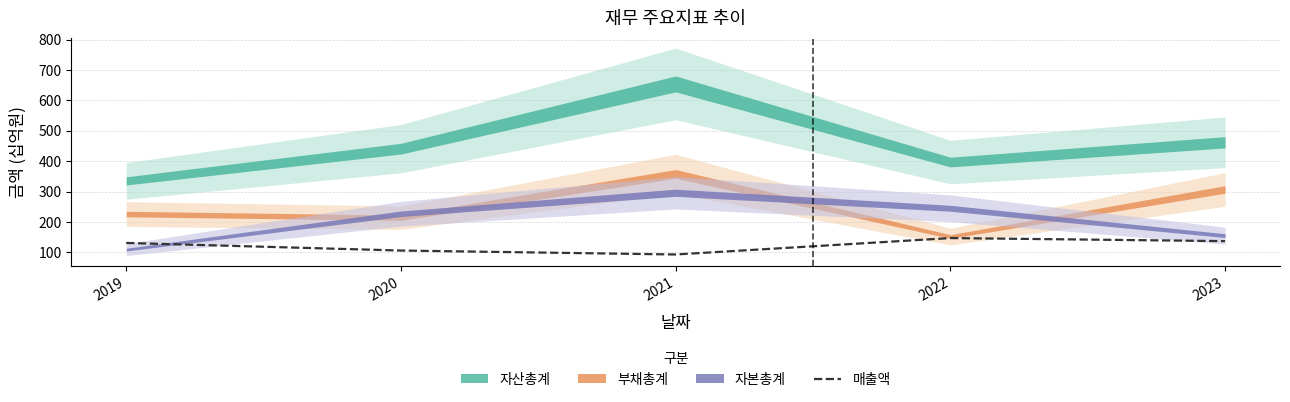

What is the change in value from 2021 to 2023?

+44